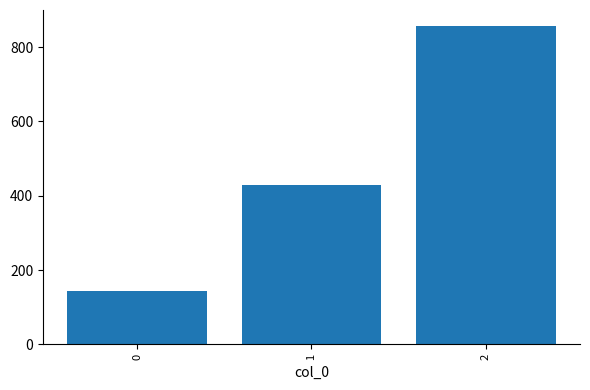

What is the change in value from 1 to 2?

+428.6